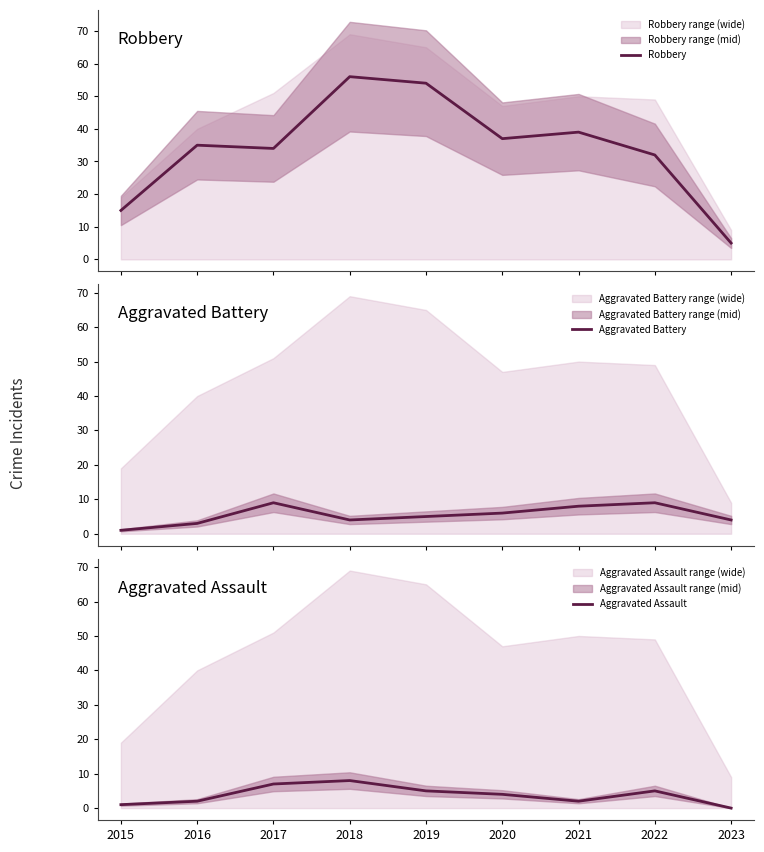

How many distinct data groups are displayed?

3